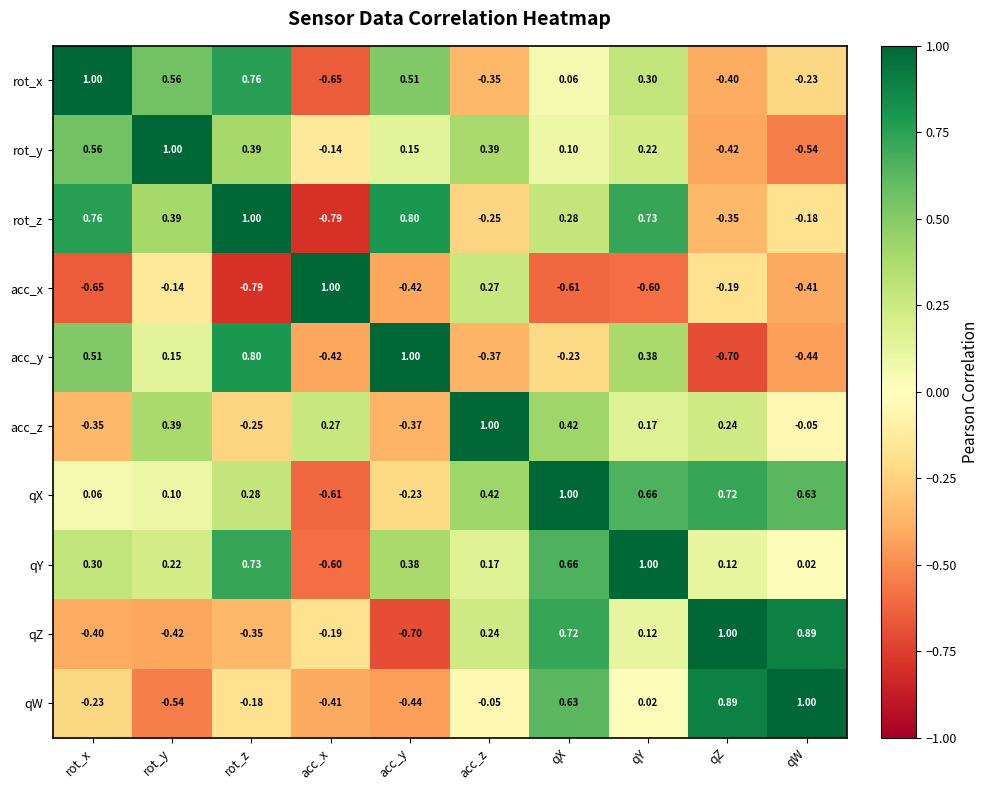

How many categories are shown in the chart?

10